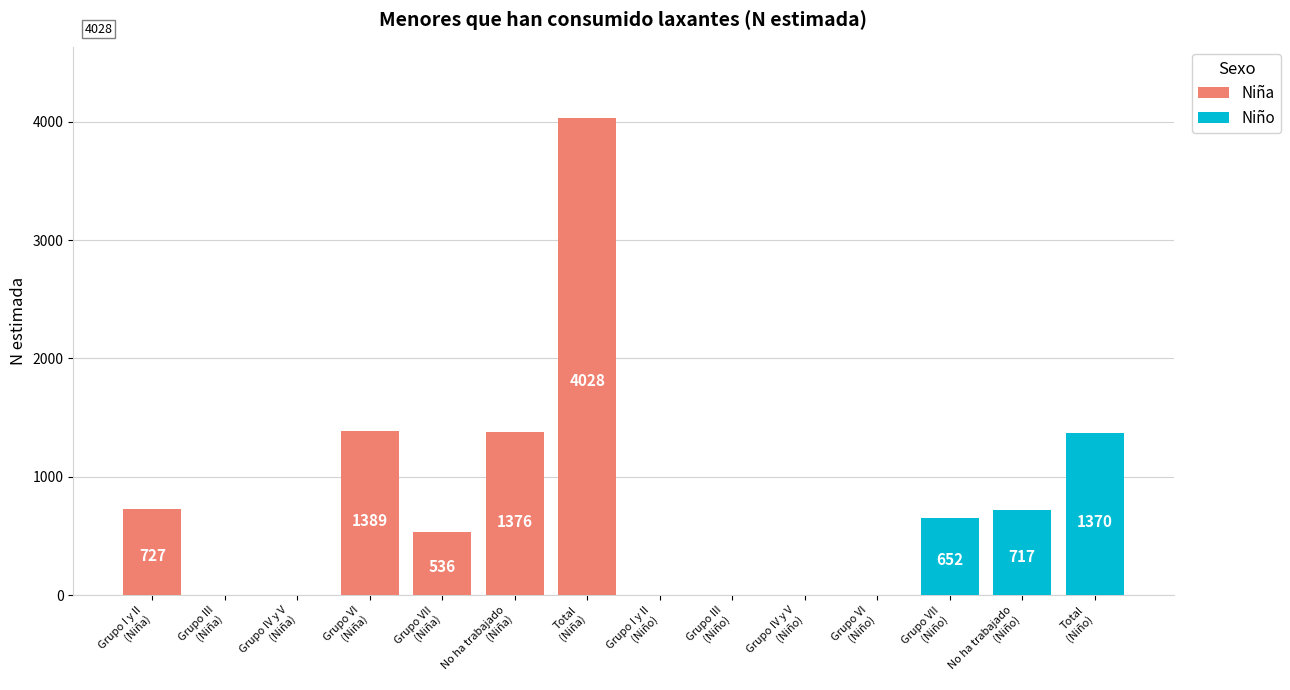

What is the difference between the maximum and minimum values in the Niña series?

4028